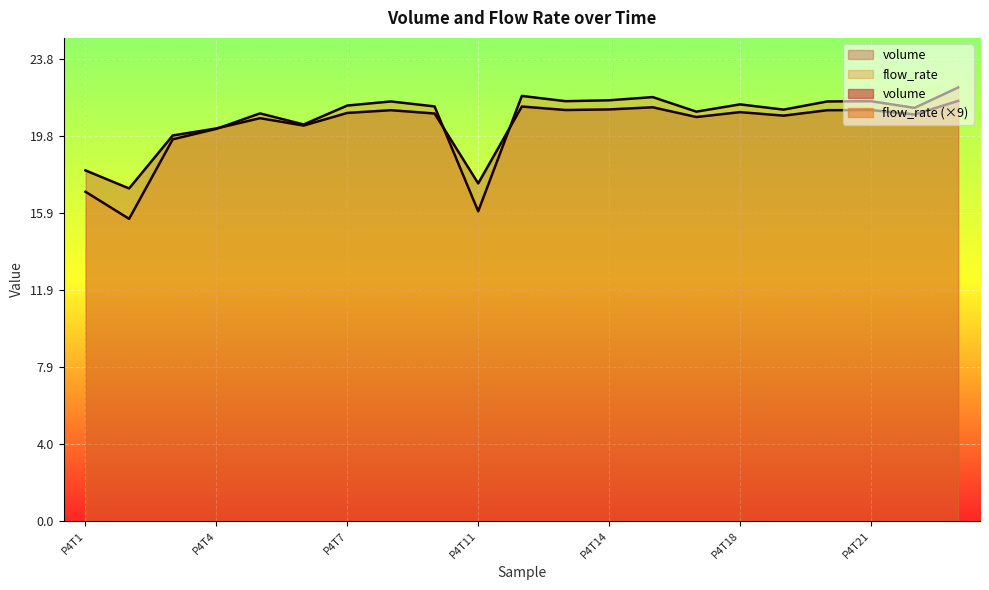

Reading left to right, extract all data points from this chart.

volume: P4T1=18.1	P4T2=17.1	P4T3=19.9	P4T4=20.2	P4T5=20.7	P4T6=20.4	P4T7=21.0	P4T9=21.1	P4T10=21.0	P4T11=17.4	P4T12=21.3	P4T13=21.2	P4T14=21.2	P4T15=21.3	P4T17=20.8	P4T18=21.1	P4T19=20.9	P4T20=21.1	P4T21=21.2	P4T22=20.9	P4T23=21.6
flow_rate: P4T1=17.0	P4T2=15.6	P4T3=19.7	P4T4=20.2	P4T5=21.0	P4T6=20.4	P4T7=21.4	P4T9=21.6	P4T10=21.3	P4T11=15.9	P4T12=21.9	P4T13=21.6	P4T14=21.7	P4T15=21.8	P4T17=21.1	P4T18=21.4	P4T19=21.2	P4T20=21.6	P4T21=21.6	P4T22=21.3	P4T23=22.3